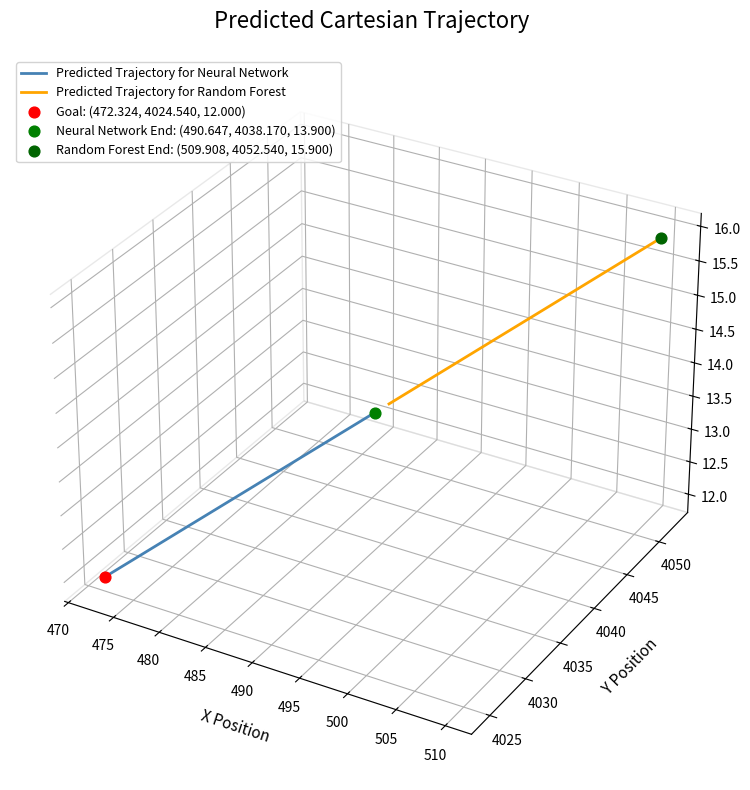

What are all the series names shown in the legend?

Predicted Trajectory for Neural Network, Predicted Trajectory for Random Forest